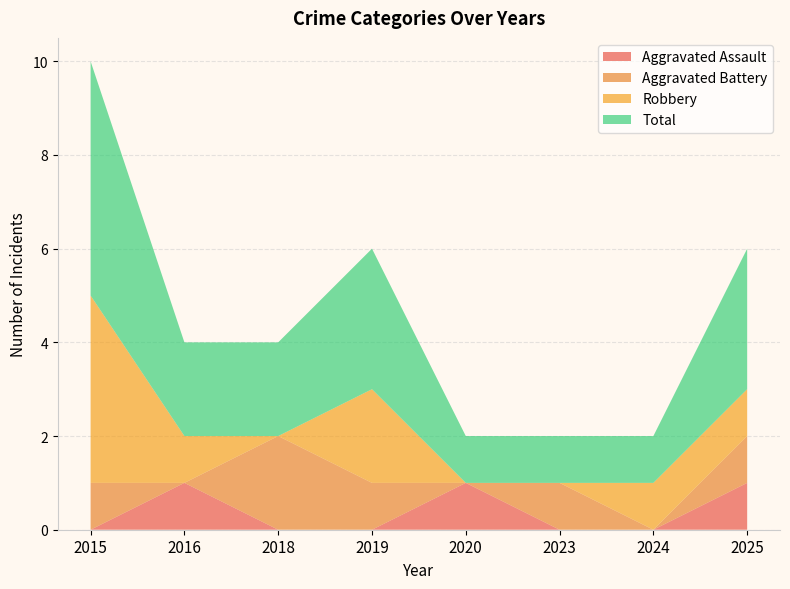

Reading left to right, list all the values displayed in this chart.

Aggravated Assault: 0	1	0	0	1	0	0	1
Aggravated Battery: 1	0	2	1	0	1	0	1
Robbery: 4	1	0	2	0	0	1	1
Total: 5	2	2	3	1	1	1	3